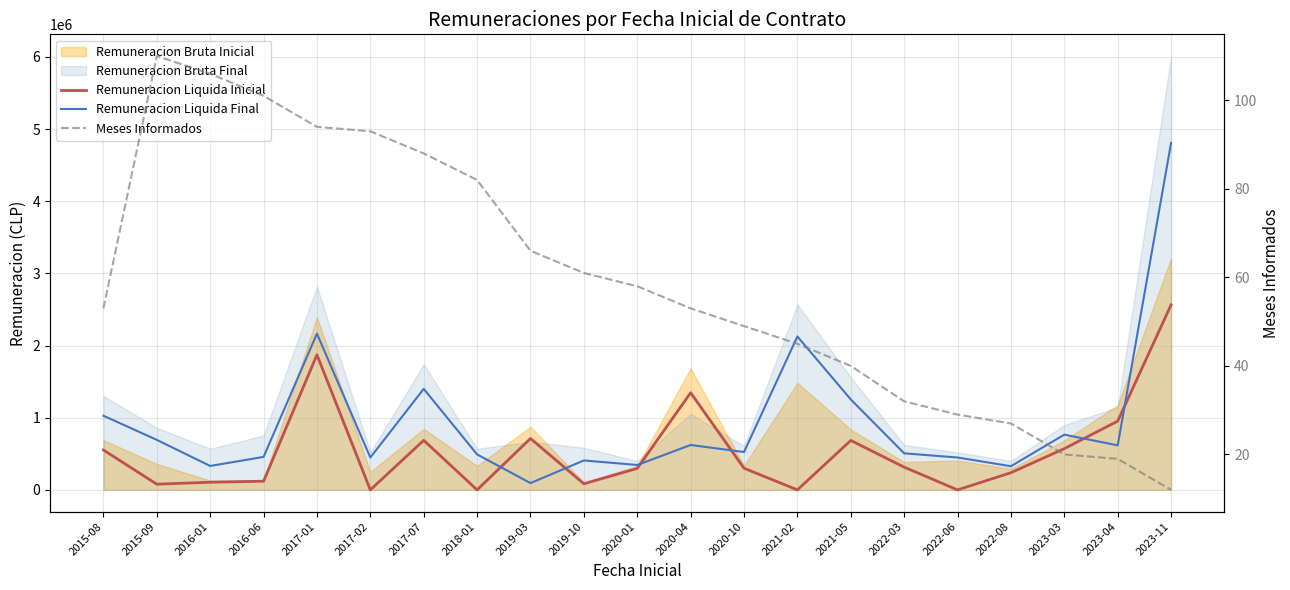

True or false: Meses Informados has more than 1 interior local peaks.

False